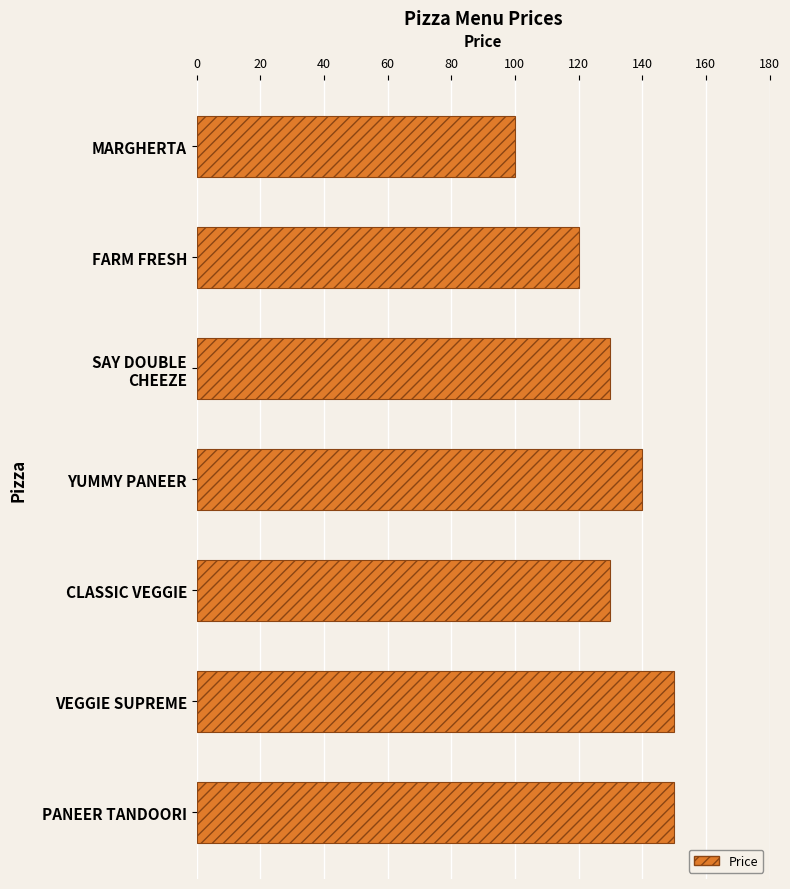

What is the value of the 6th bar from the top?

150